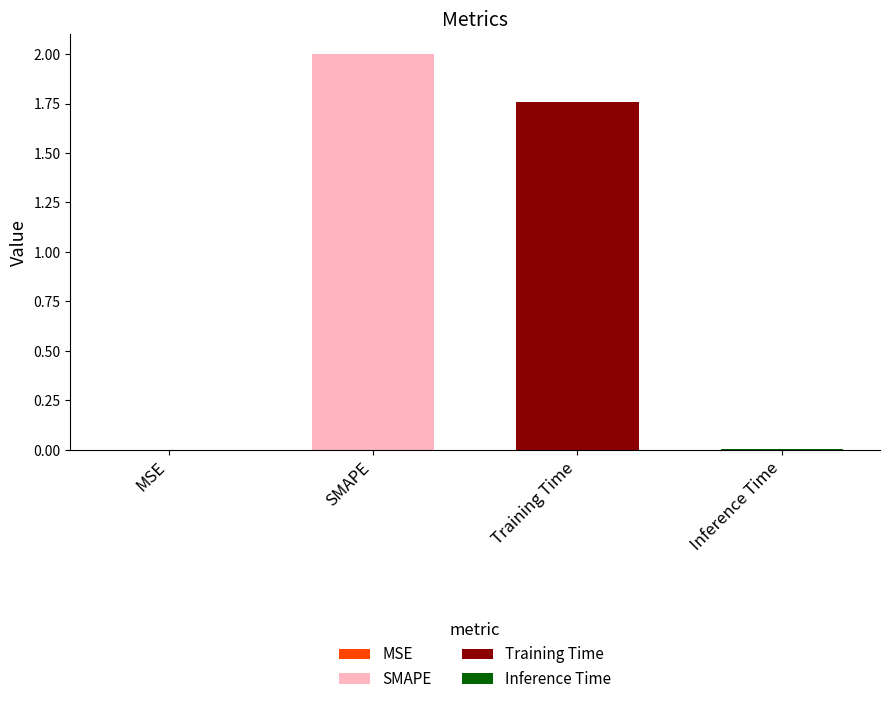

What is the ratio of the value at SMAPE to the value at Training Time?

1.1